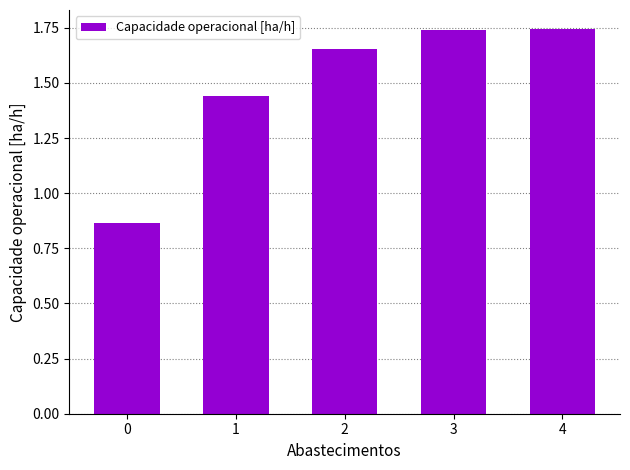

Count the values in the range 1 to 2.

4